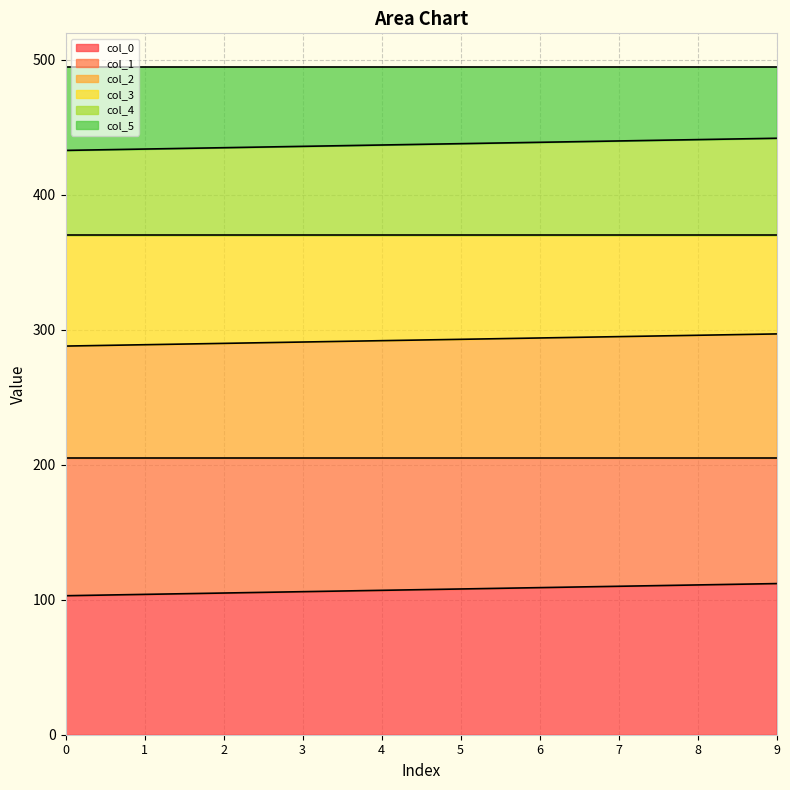

What is the lowest value of the col_0 series?

103.0